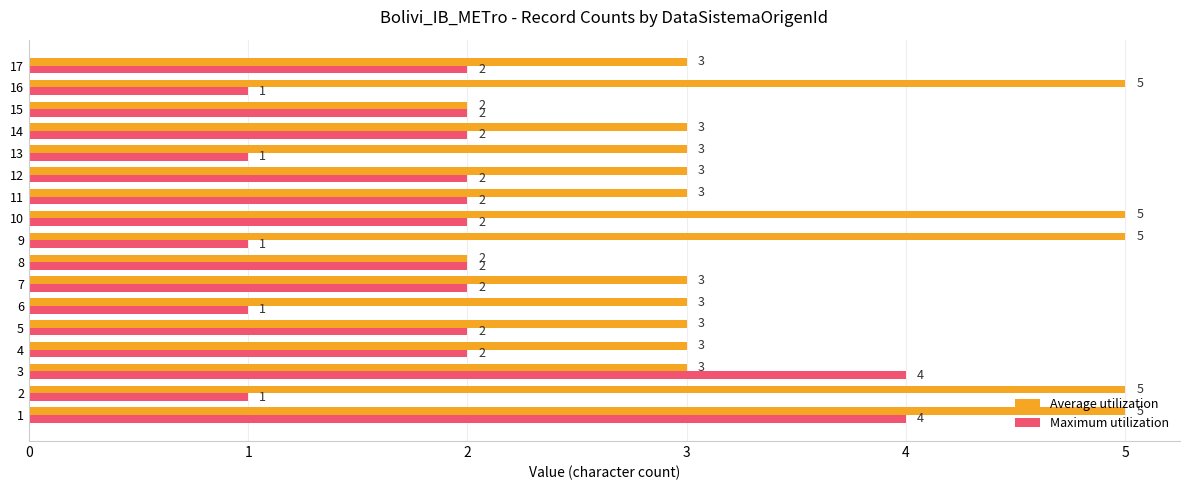

What is the difference between the highest and lowest values at 15?

0